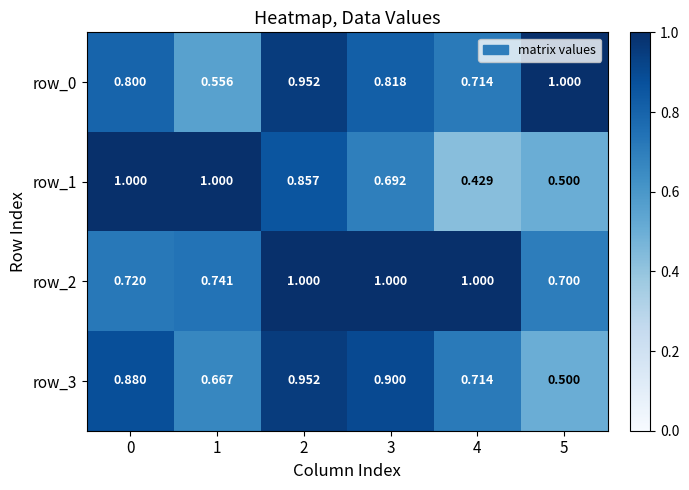

Rank the series by their average value, from lowest to highest.

row_1, row_3, row_0, row_2